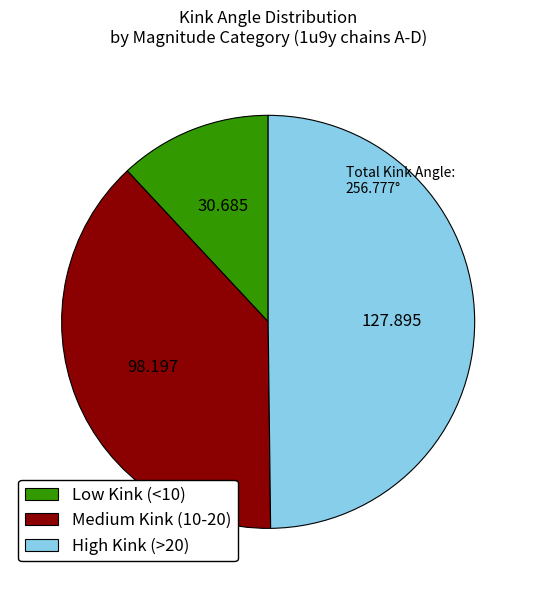

Combined, do Medium Kink (10-20) and High Kink (>20) account for over 50%?

Yes